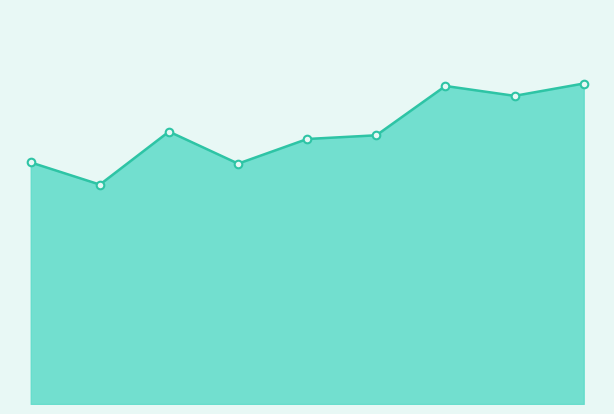

How many lines are shown in the chart?

1